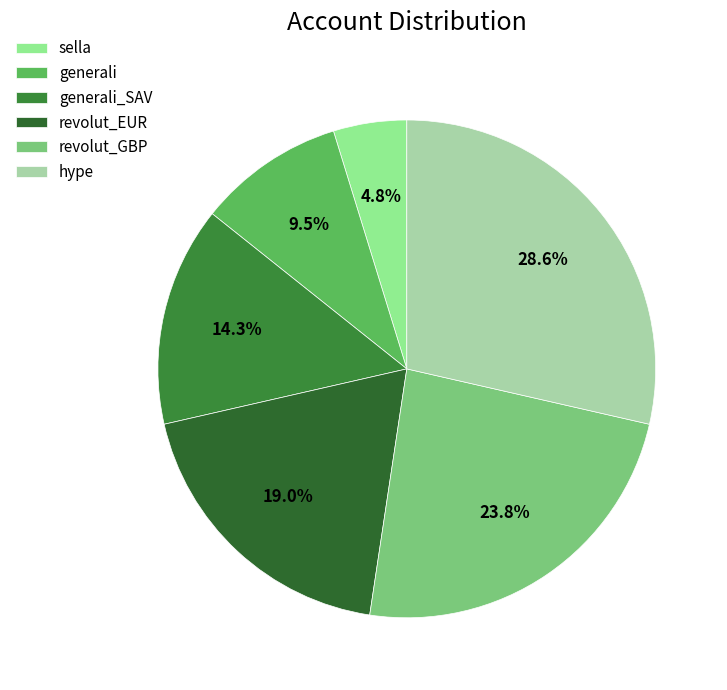

What is the change in value from generali_SAV to hype?

+3